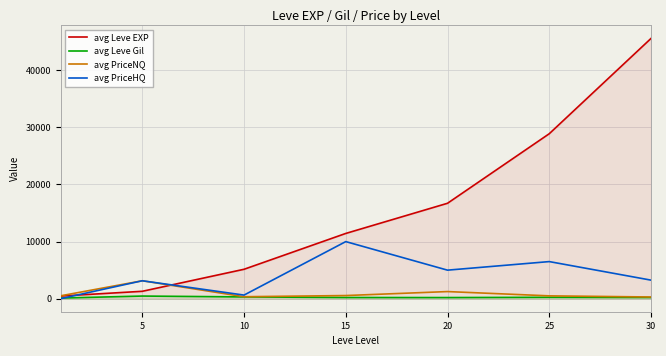

Reading left to right, transcribe all the data shown in this chart.

avg Leve EXP: 469.5	1298.0	5154.0	11430.0	16712.5	28890.0	45574.5
avg Leve Gil: 112.8	464.7	312.3	211.2	200.2	247.0	212.0
avg PriceNQ: 518.2	3142.9	347.8	554.0	1250.0	500.0	300.0
avg PriceHQ: 20.0	3142.9	634.0	10000.0	5000.0	6500.0	3252.0